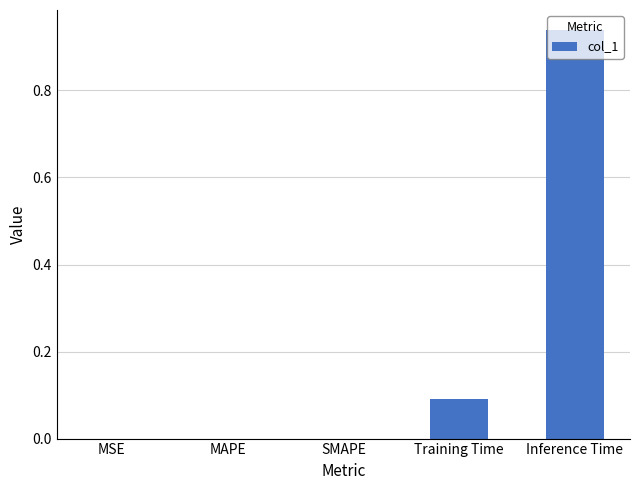

What is the sum of all values?

1.0